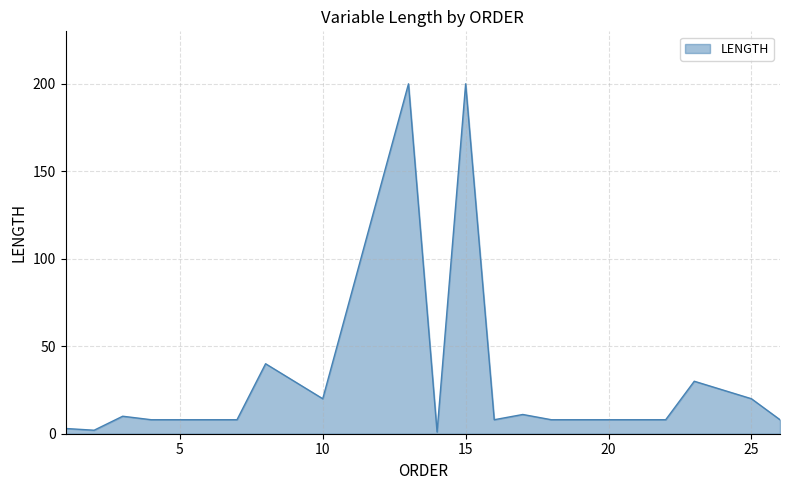

What is the difference between the maximum and minimum values?

199